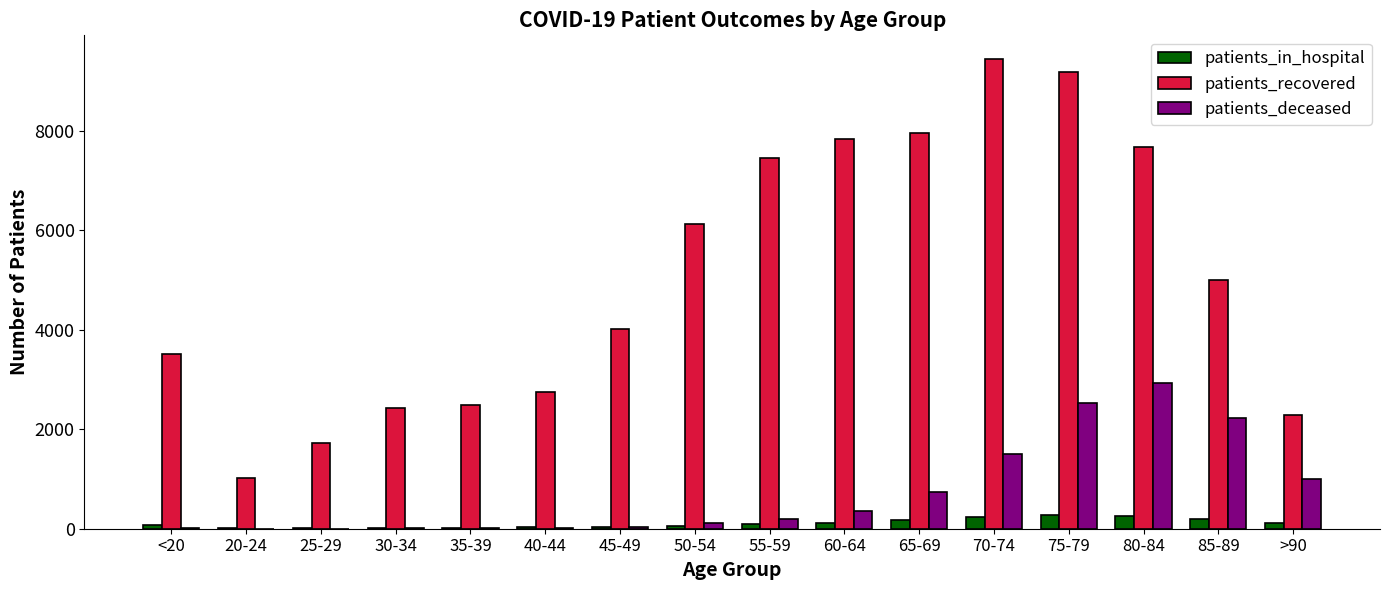

What is the greatest value displayed?

9443